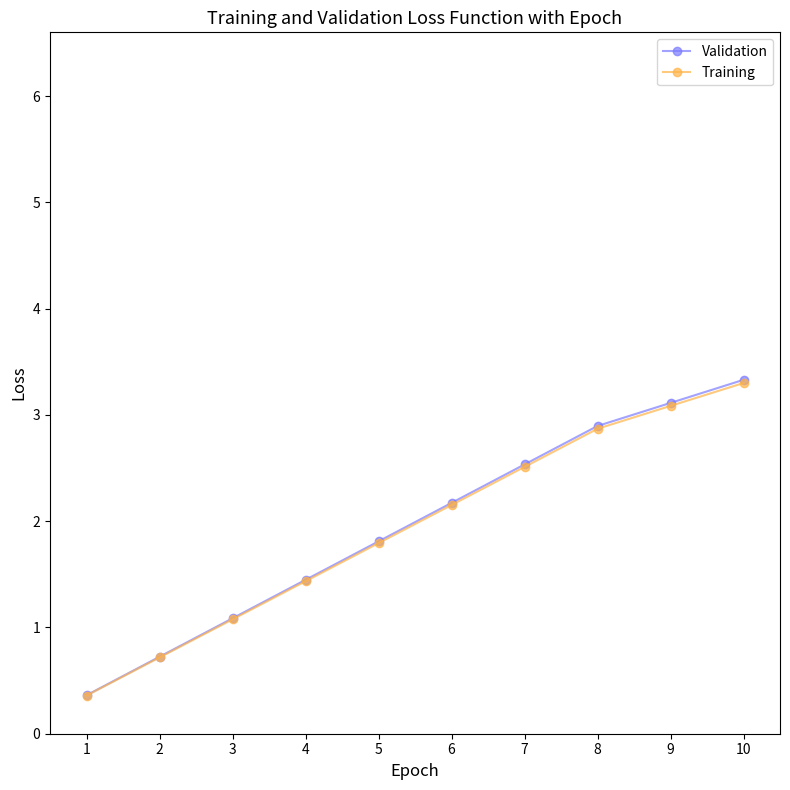

True or false: Validation and Training intersect in this chart.

False